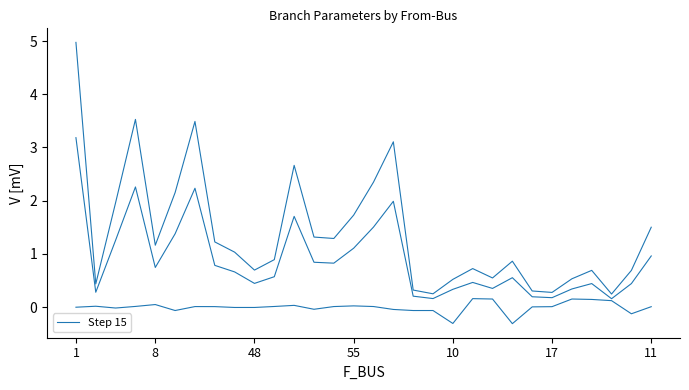

How many interior local peaks (higher than both neighbors) does the data have?

7